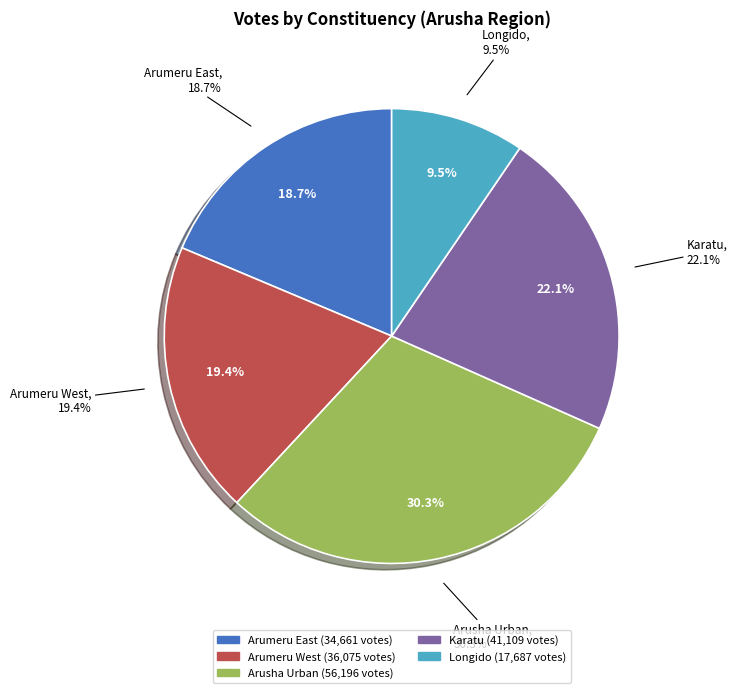

Approximately how many times larger is the value at Karatu compared to Arumeru West?

1.1